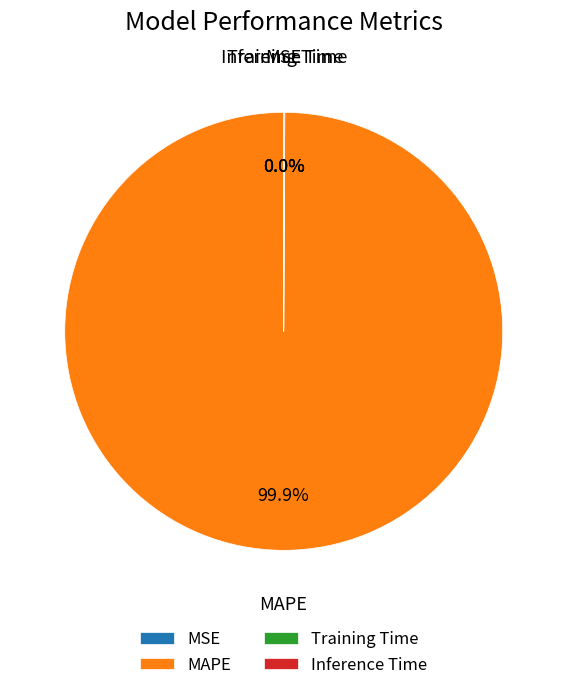

Which slice is the largest?

MAPE